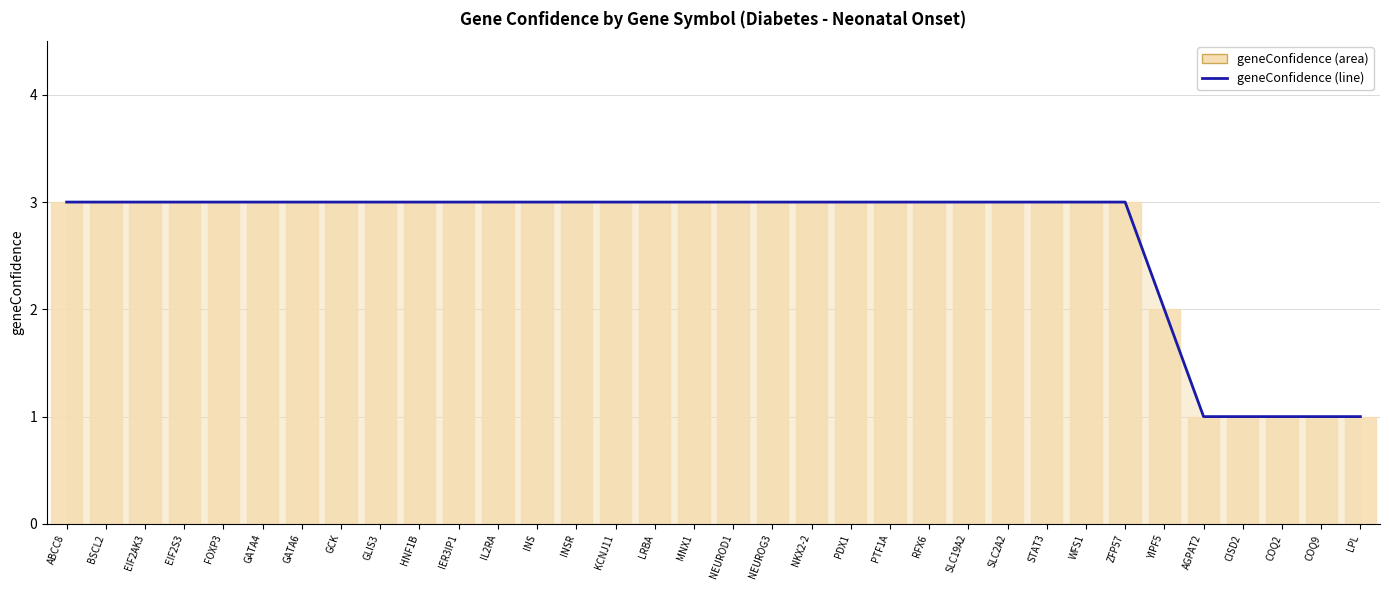

Reading left to right, transcribe all the data shown in this chart.

geneConfidence (line): 3	3	3	3	3	3	3	3	3	3	3	3	3	3	3	3	3	3	3	3	3	3	3	3	3	3	3	3	2	1	1	1	1	1
geneConfidence (bar area): 3	3	3	3	3	3	3	3	3	3	3	3	3	3	3	3	3	3	3	3	3	3	3	3	3	3	3	3	2	1	1	1	1	1